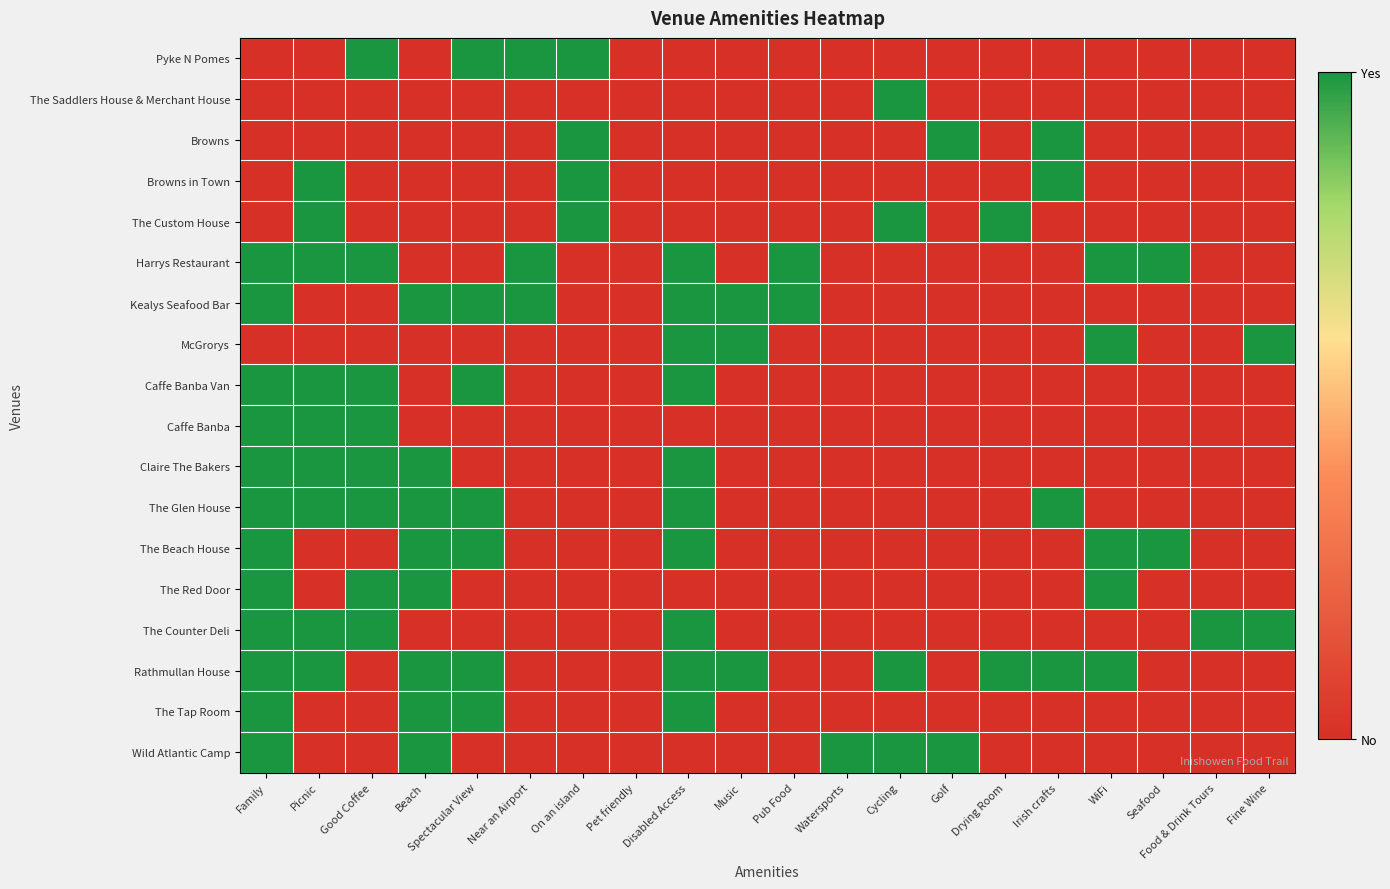

At how many categories does at least one series exceed 0?

19